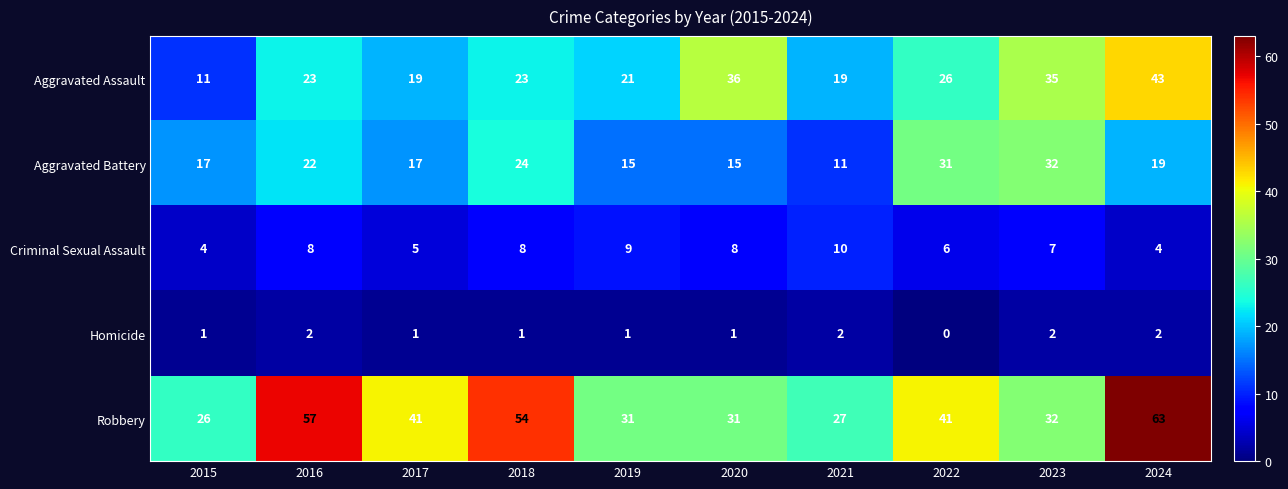

The Aggravated Battery series shows 18 at 2021. True or false?

False